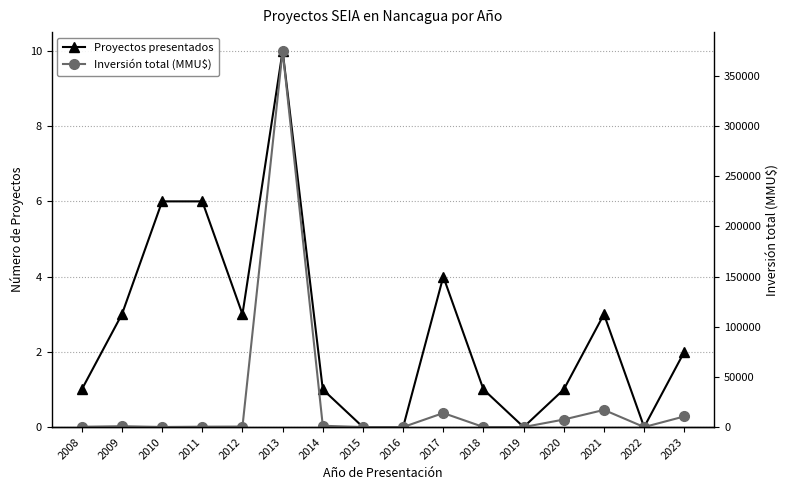

Reading right to left, what are all the values shown in this chart?

Proyectos presentados: 2023=2	2022=0	2021=3	2020=1	2019=0	2018=1	2017=4	2016=0	2015=0	2014=1	2013=10	2012=3	2011=6	2010=6	2009=3	2008=1
Inversión total (MMU$): 2023=10600	2022=0	2021=17100	2020=7500	2019=0	2018=40	2017=13976	2016=0	2015=0	2014=1300	2013=374910	2012=500	2011=380	2010=90	2009=872	2008=300